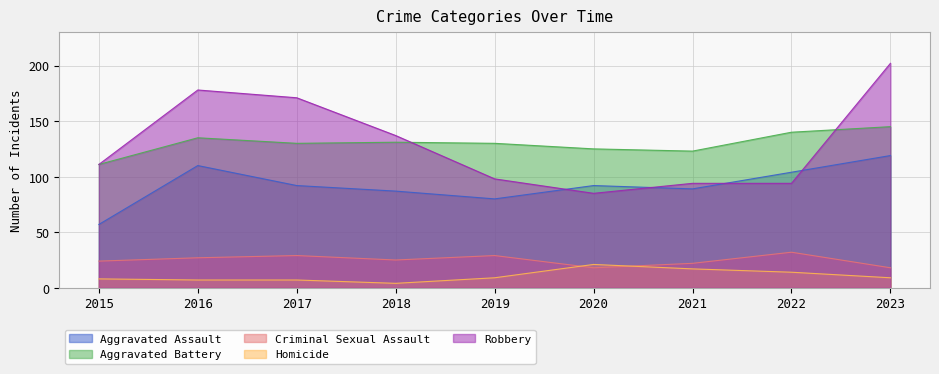

Between which two adjacent categories do Homicide and Criminal Sexual Assault first intersect?

2019 and 2020